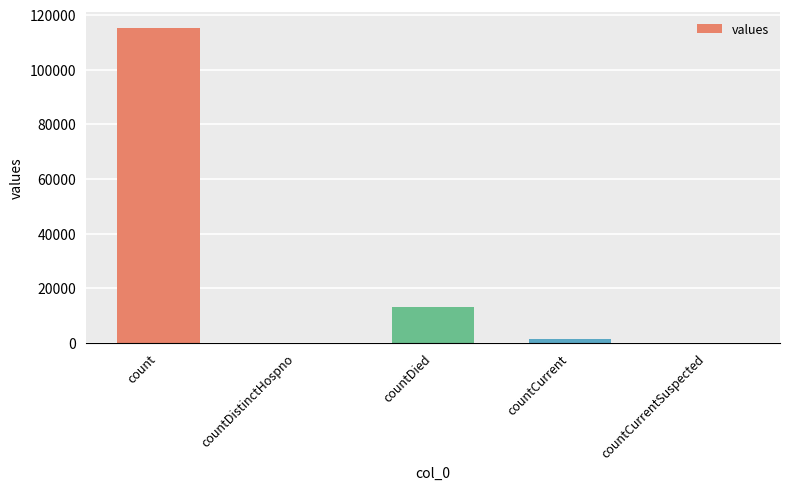

Reading left to right, what are all the values shown in this chart?

115379	0	13343	1383	0